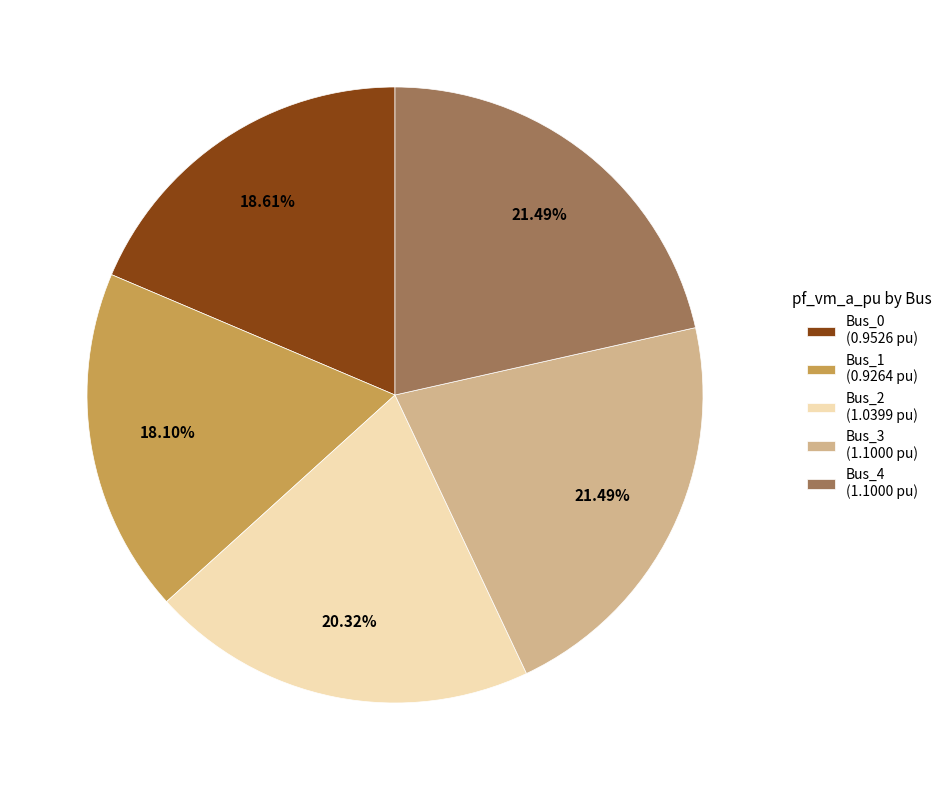

Does Bus_3 (1.1000 pu) account for over 50% of the chart?

No